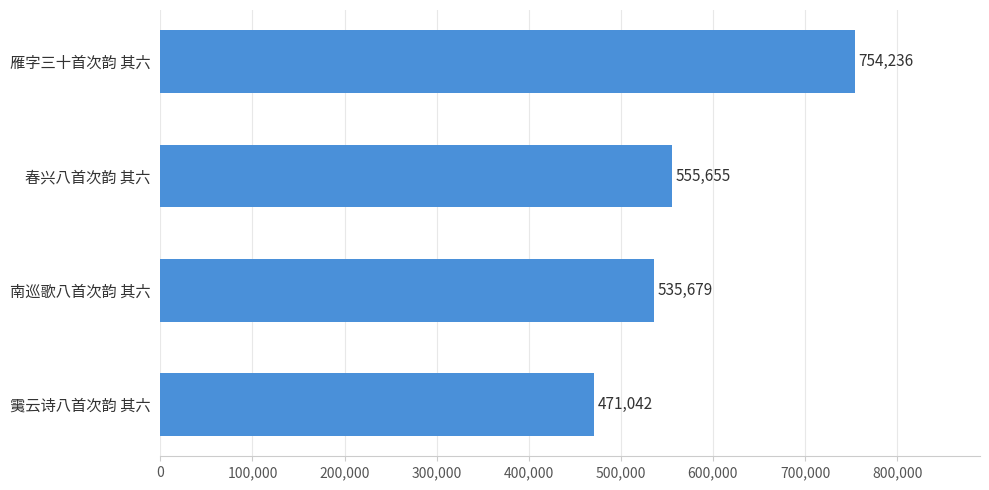

The chart shows a value of 471042 at 䨑云诗八首次韵 其六. True or false?

True